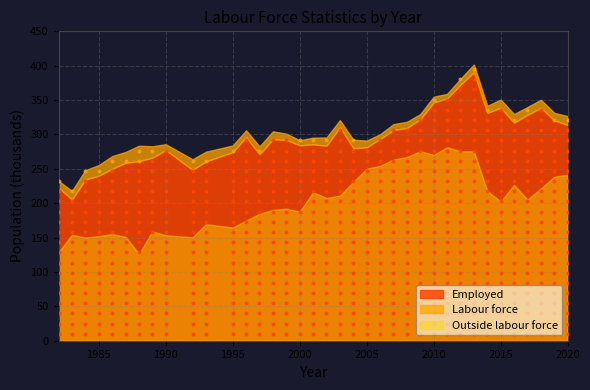

Which series has the widest spread of Y values?

Employed